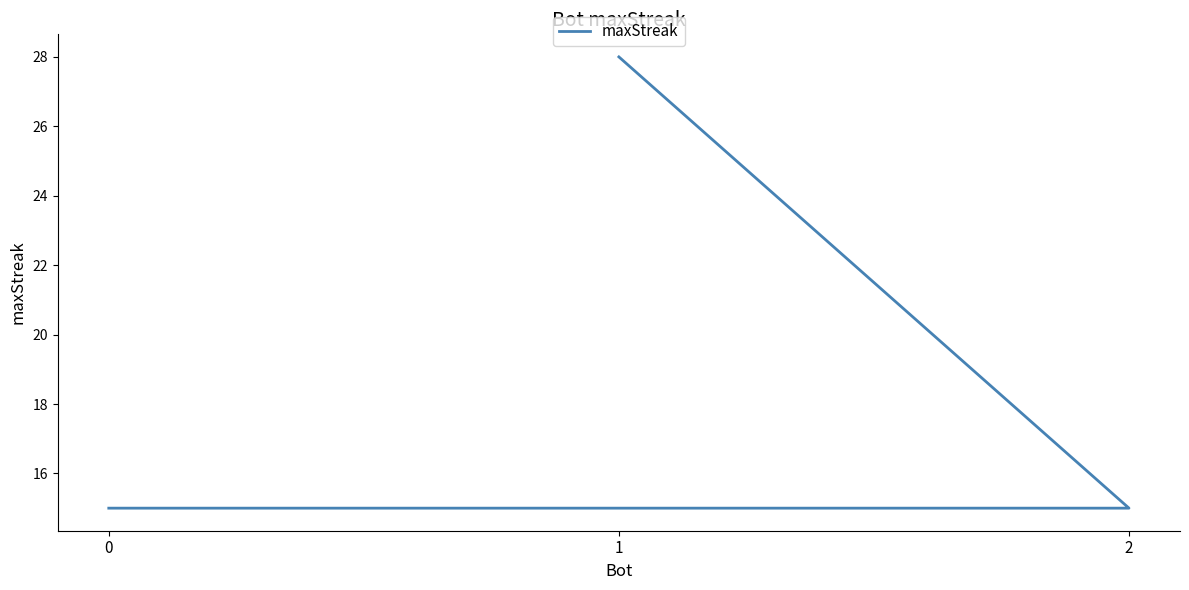

Count the number of categories in the chart.

3